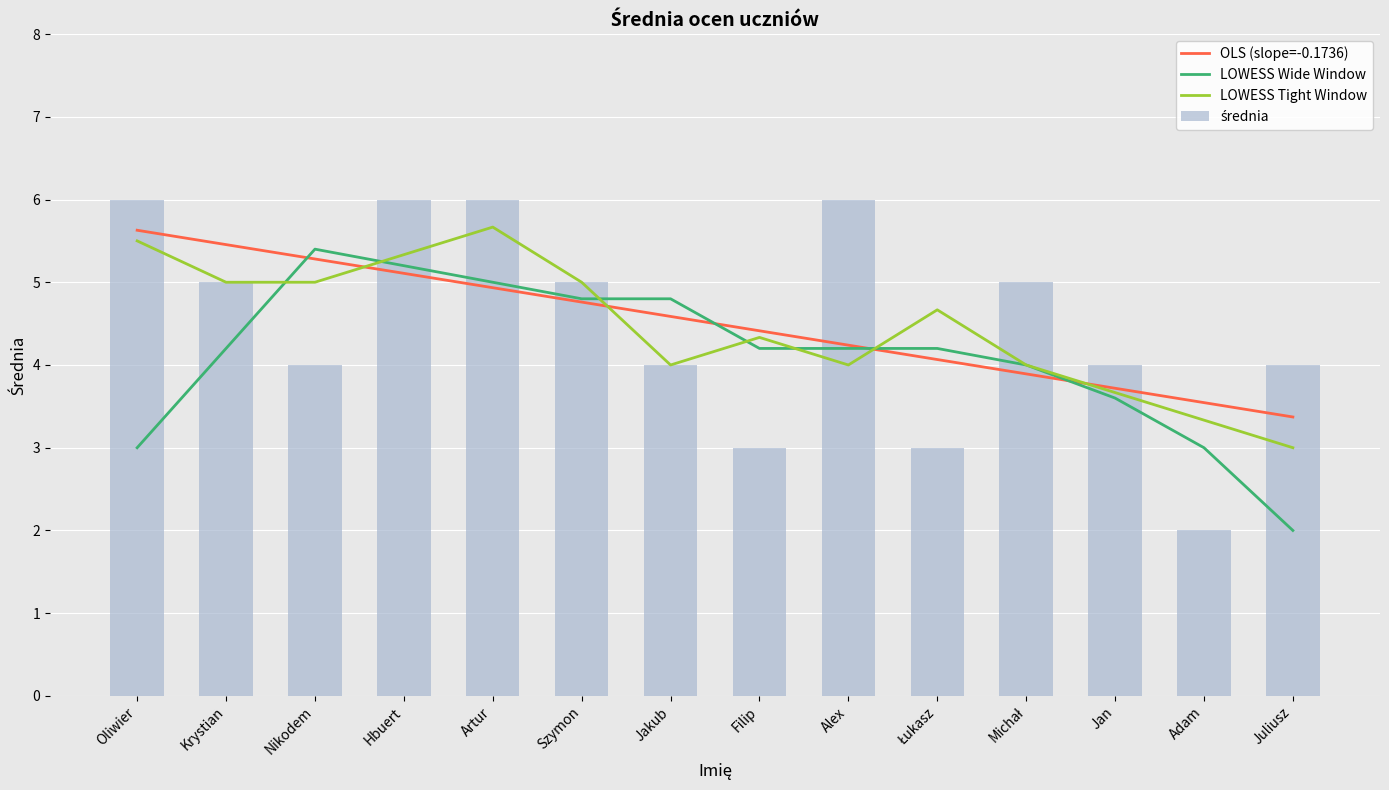

At which label does LOWESS Wide Window reach its minimum?

Juliusz